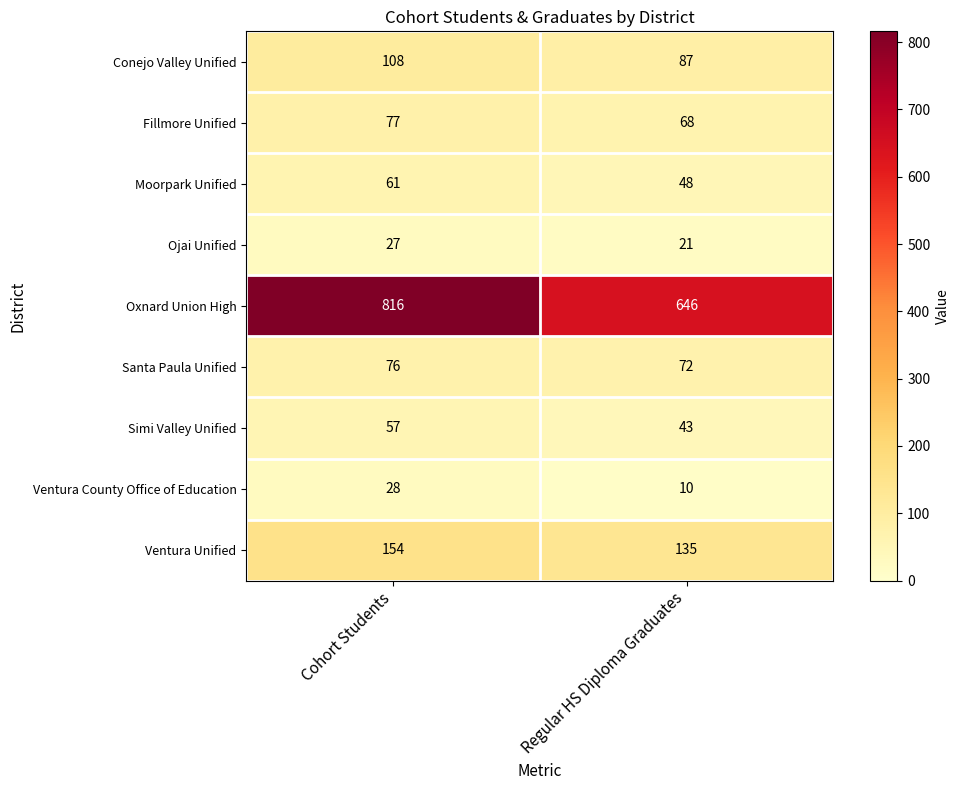

Which category has the lowest value across all series?

Regular HS Diploma Graduates